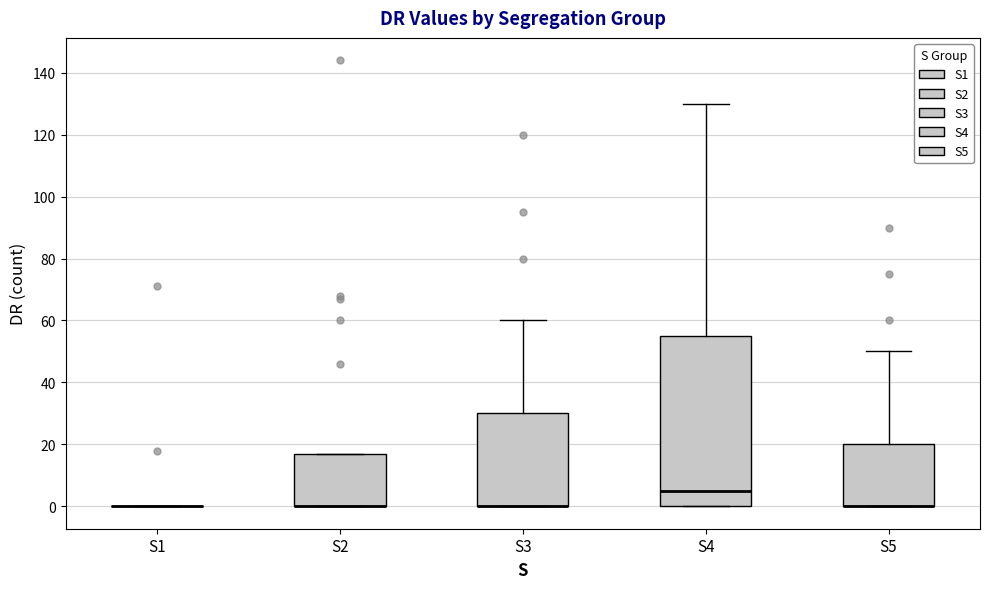

Where does the upper whisker of the box for S5 end on the y-axis? The values are not printed on the chart, so give them approximately, as read against the axis.

50